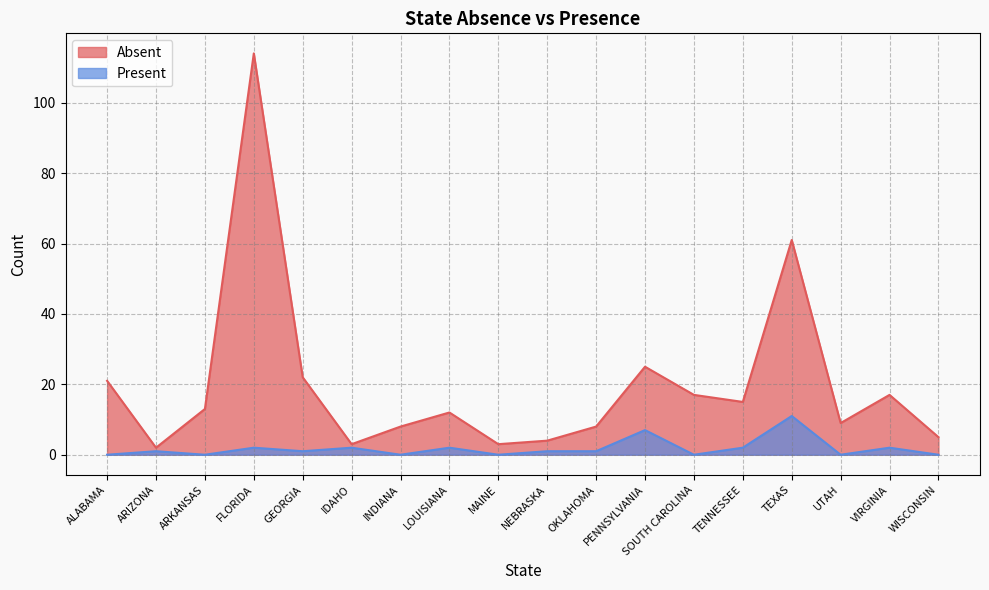

Does the chart have visible grid lines?

Yes